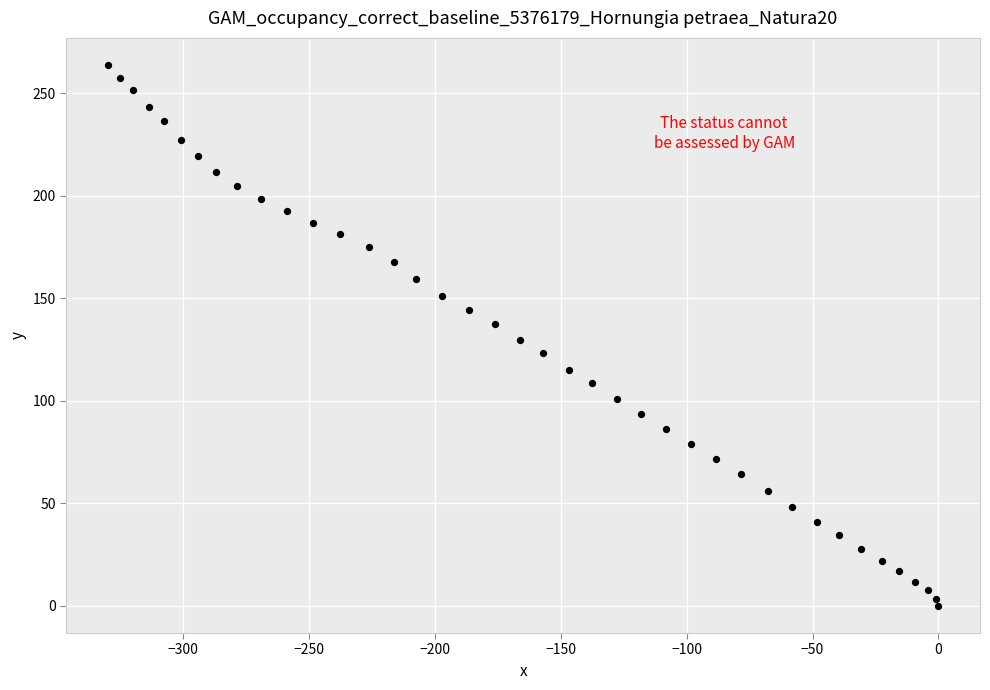

What is the range of Y values (max minus min)?

263.8